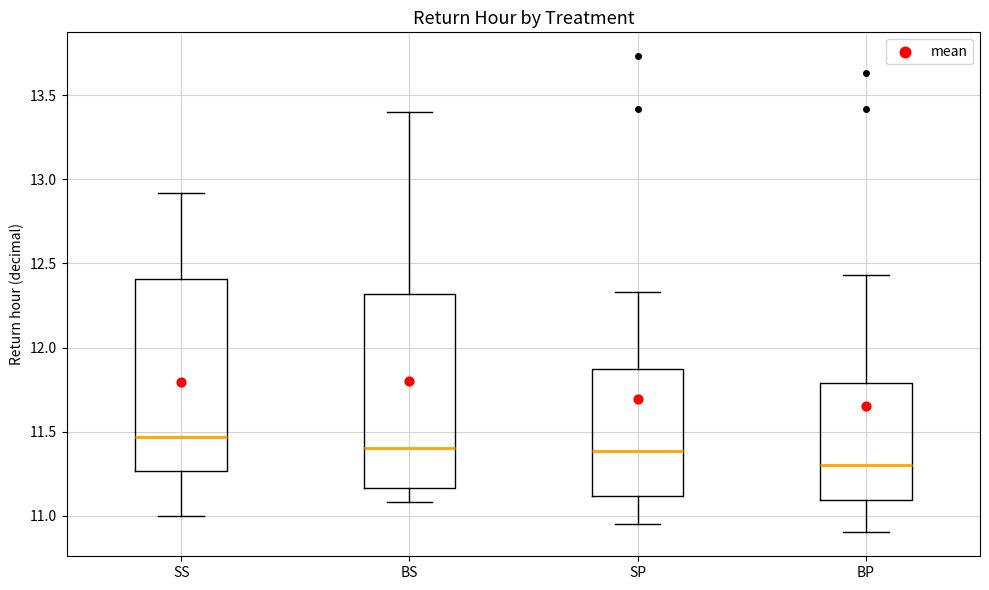

Where is the upper edge of the box for BS on the y-axis? The values are not printed on the chart, so give them approximately, as read against the axis.

12.30